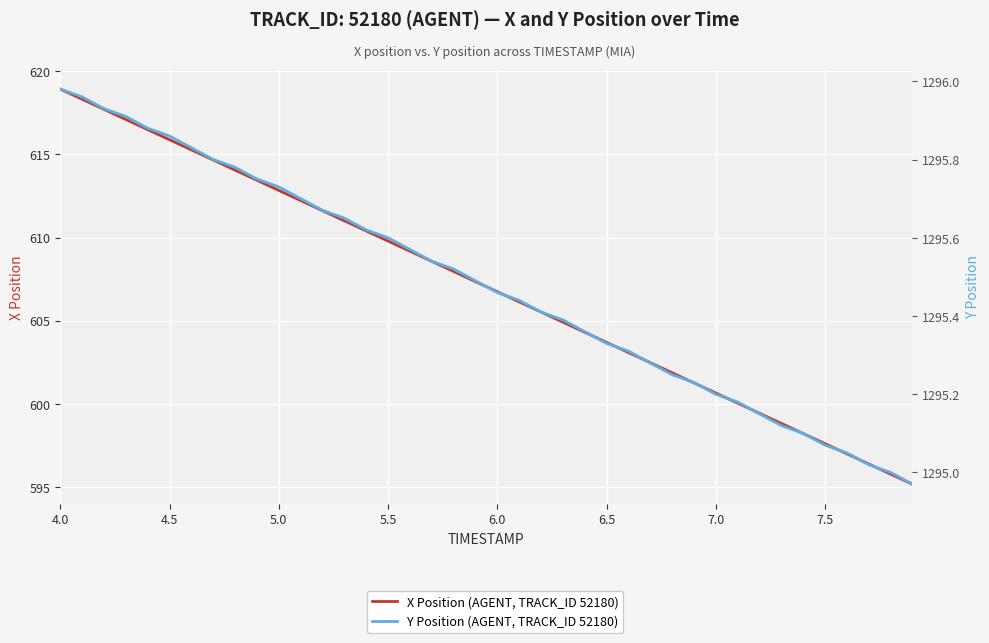

Is the value of Y Position (AGENT, TRACK_ID 52180) at 11 greater than the value of X Position (AGENT, TRACK_ID 52180) at 26?

Yes